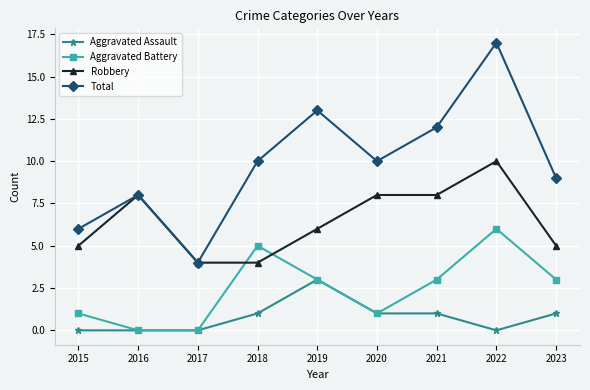

Reading right to left, list all the values displayed in this chart.

Aggravated Assault: 2023=1	2022=0	2021=1	2020=1	2019=3	2018=1	2017=0	2016=0	2015=0
Aggravated Battery: 2023=3	2022=6	2021=3	2020=1	2019=3	2018=5	2017=0	2016=0	2015=1
Robbery: 2023=5	2022=10	2021=8	2020=8	2019=6	2018=4	2017=4	2016=8	2015=5
Total: 2023=9	2022=17	2021=12	2020=10	2019=13	2018=10	2017=4	2016=8	2015=6